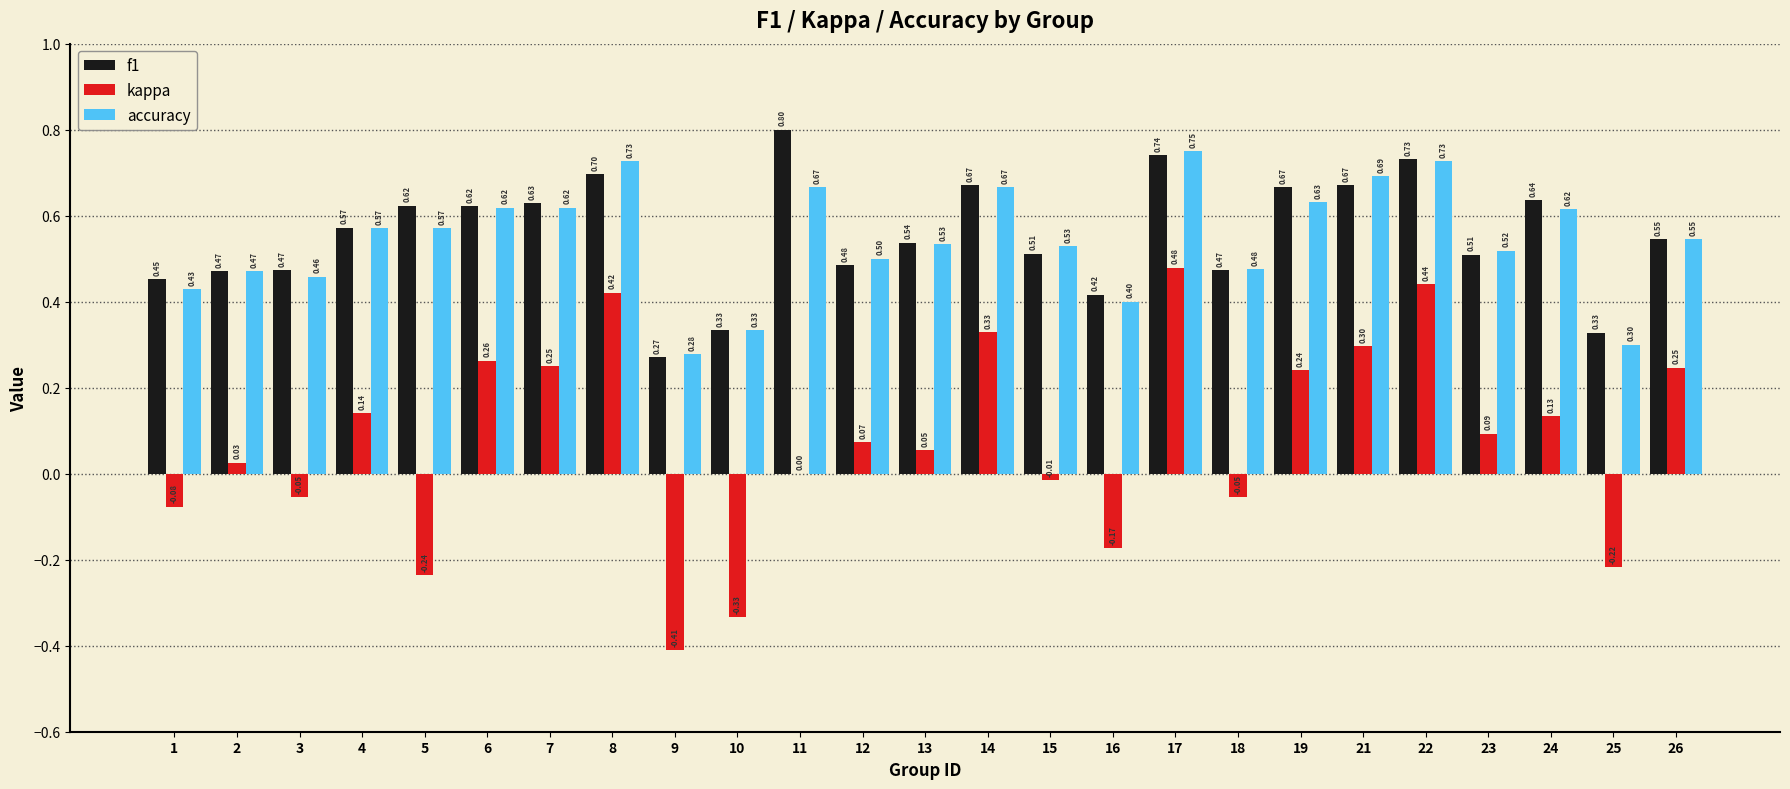

What is the total value across all series at 2?

1.0